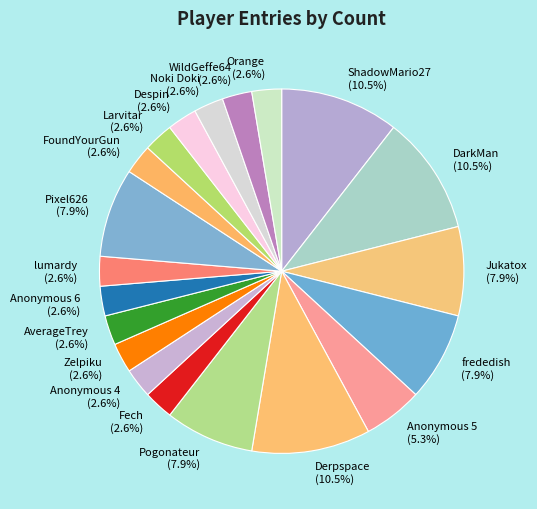

Is it true that Pogonateur is 8% of the pie?

True